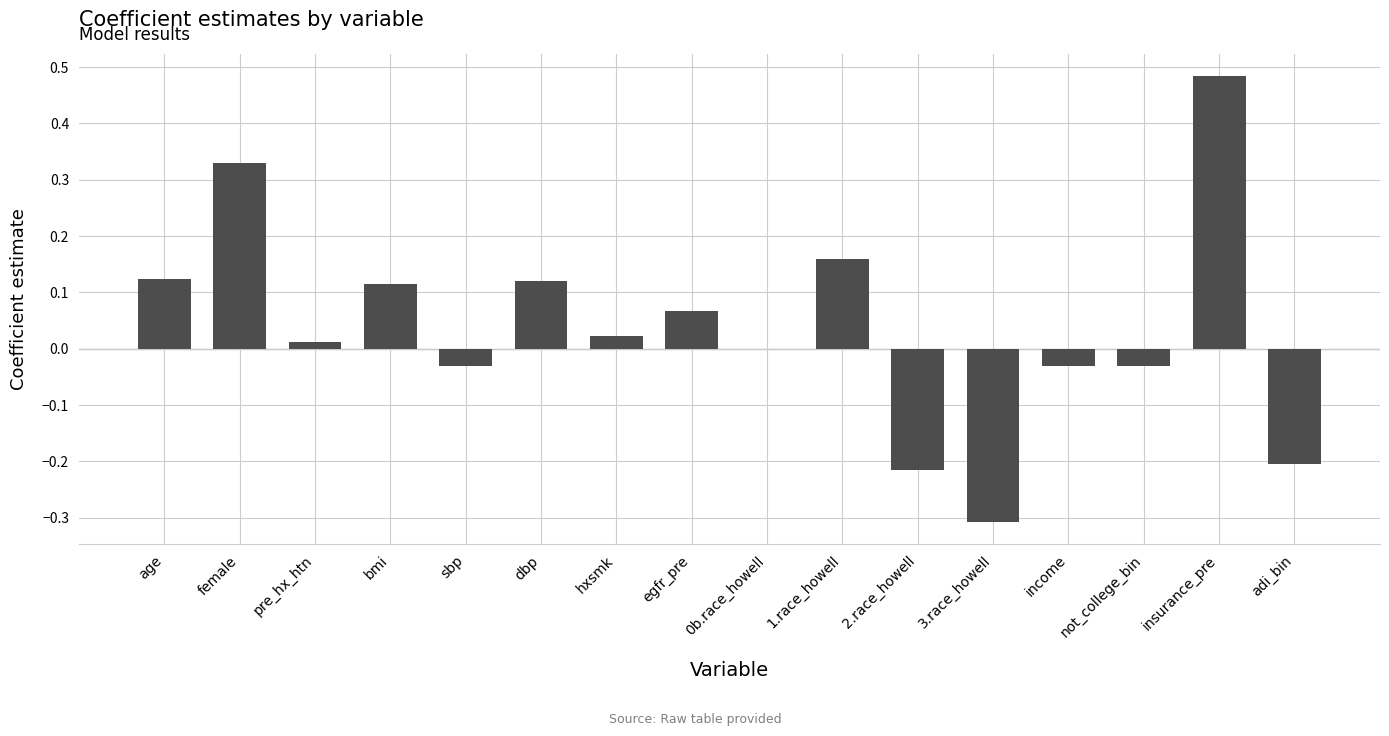

At which category does the chart reach its peak across all series?

insurance_pre